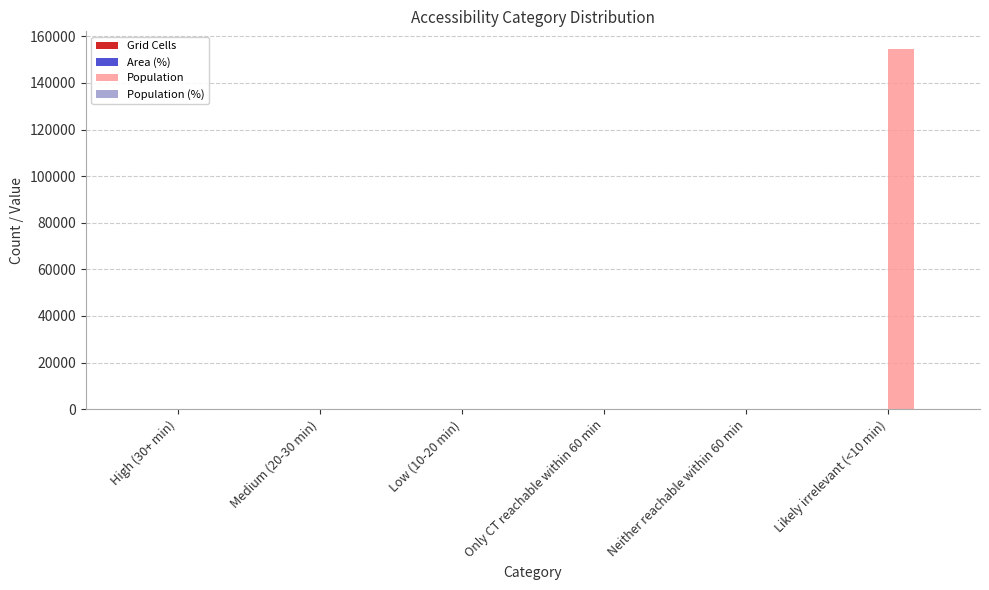

What is the greatest value displayed?

154441